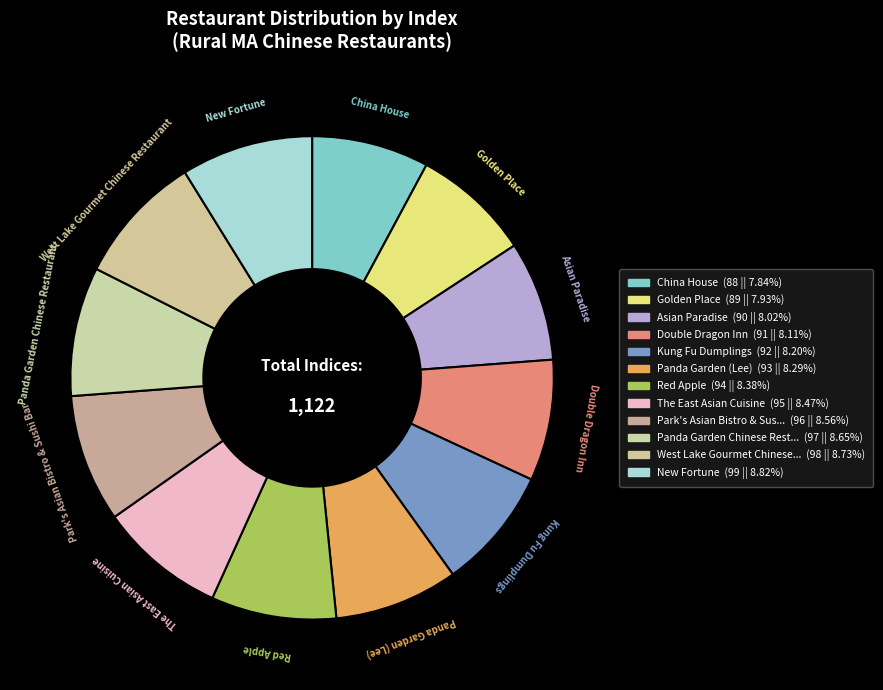

What is the largest slice in the pie chart?

New Fortune